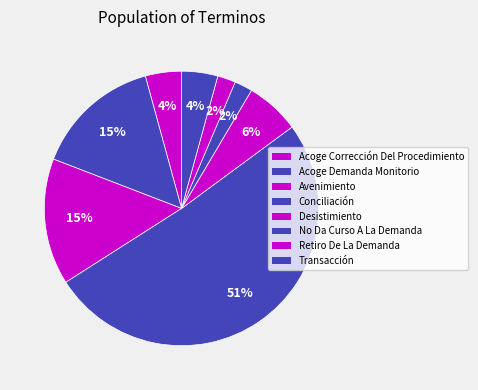

Count the number of slices in the pie.

8